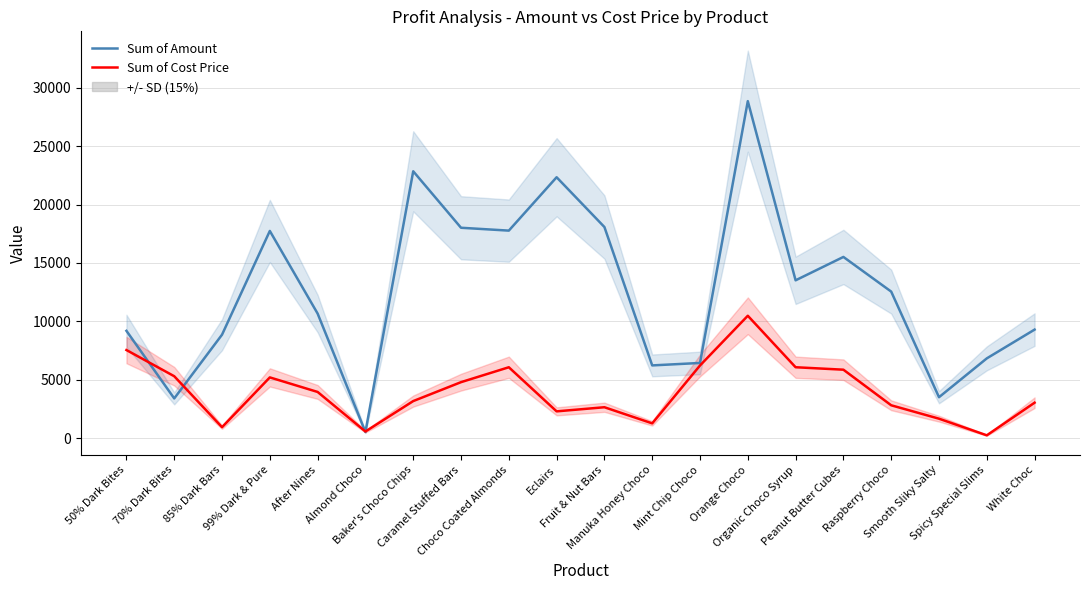

Where is the first local minimum for Sum of Amount?

70% Dark Bites